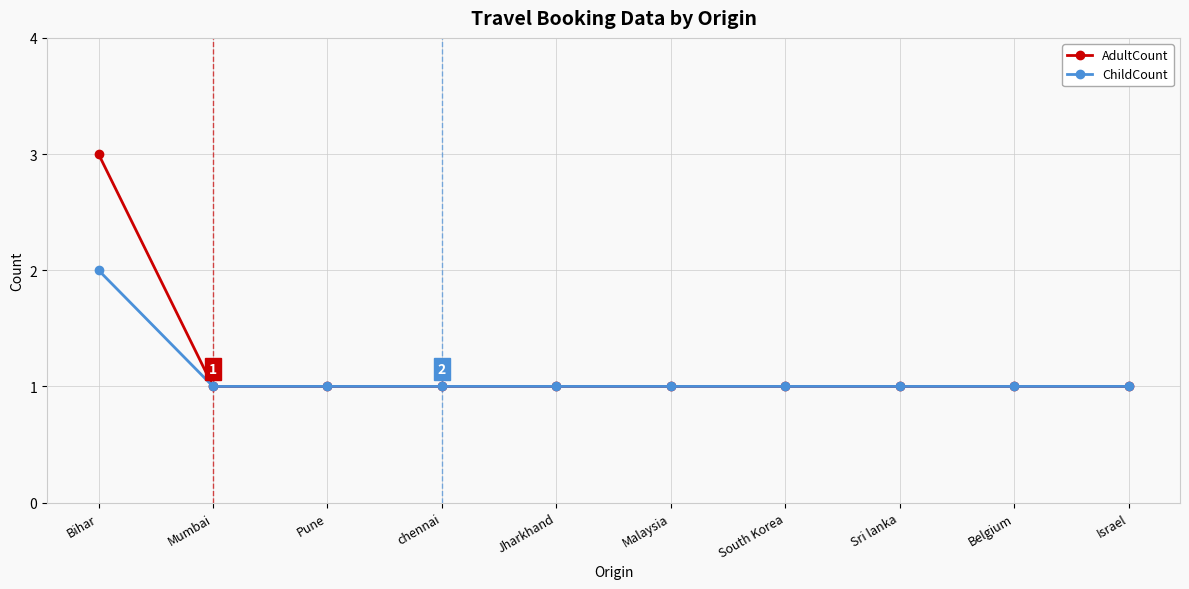

What is the minimum value for AdultCount?

1